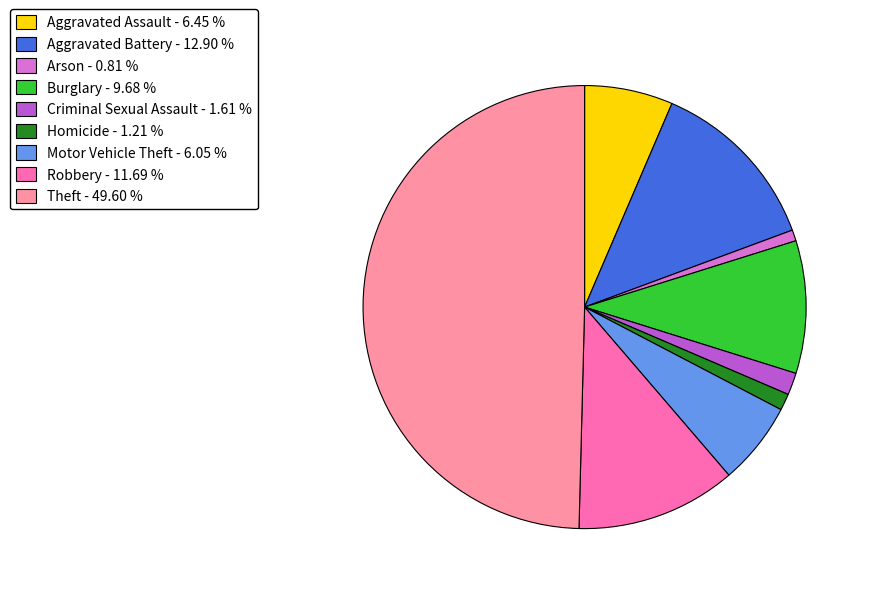

Is the sum of Aggravated Battery - 12.90 % and Aggravated Assault - 6.45 % greater than half?

No